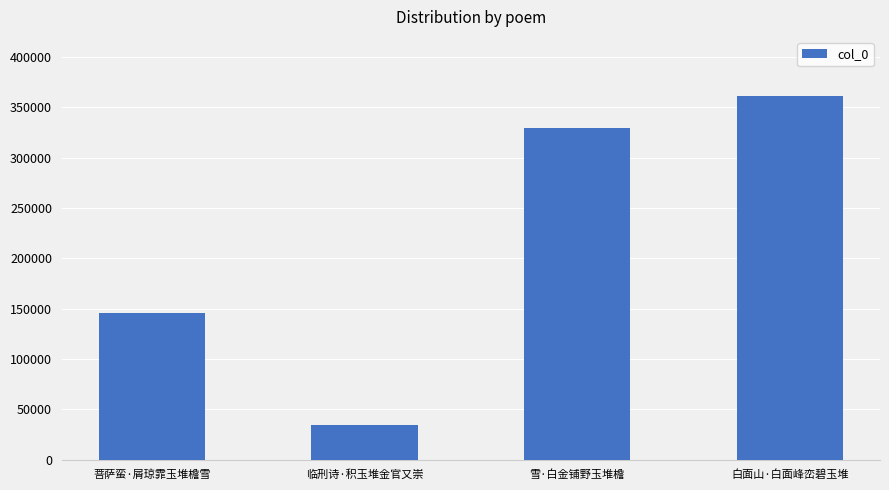

What value does the data have at 雪·白金铺野玉堆檐, to the nearest 50?

329600